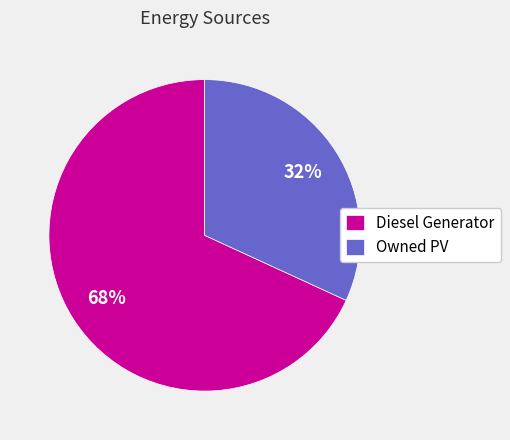

To the nearest percent, what is the difference between the Owned PV and Diesel Generator slice percentages?

36%